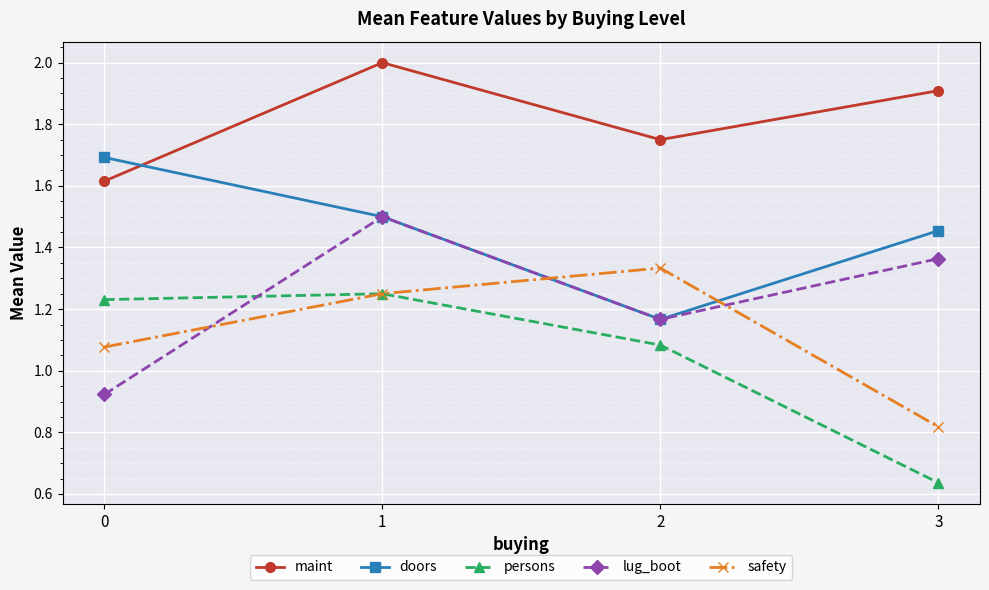

How many interior local peaks does the persons series have?

1